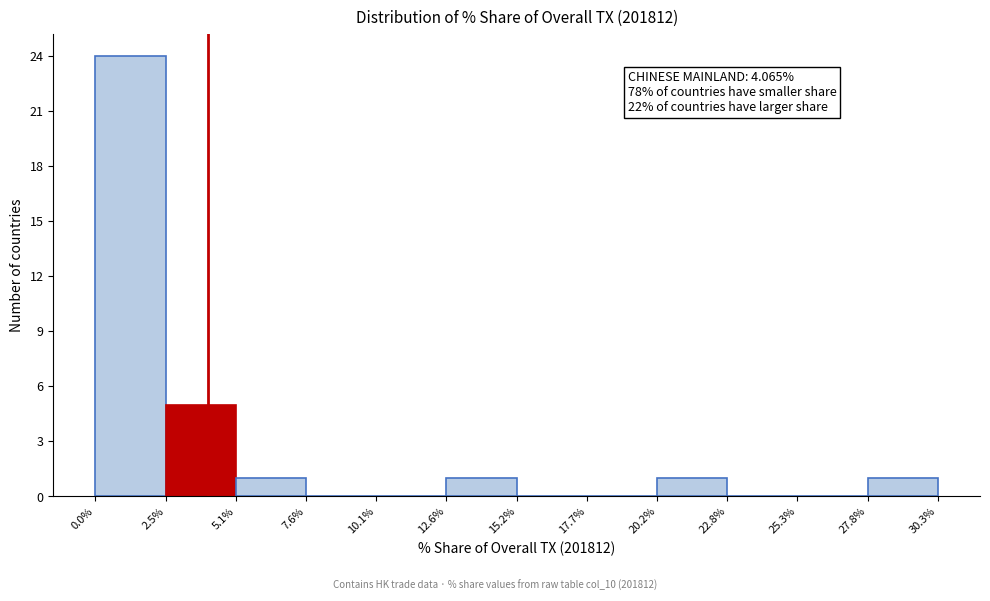

Over which range of the x-axis is the bar tallest?

0.0% to 2.5%